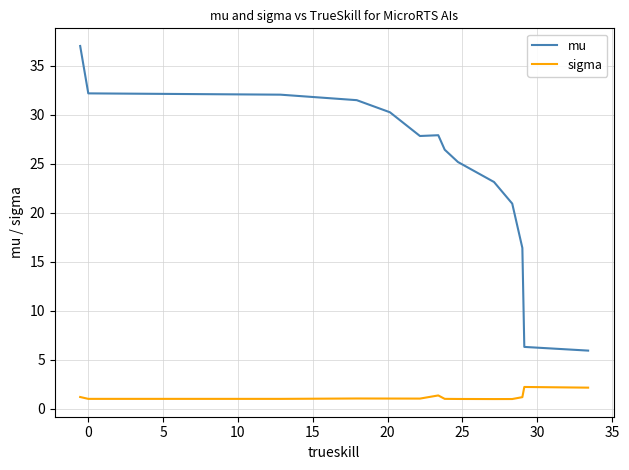

How many lines are shown in the chart?

2